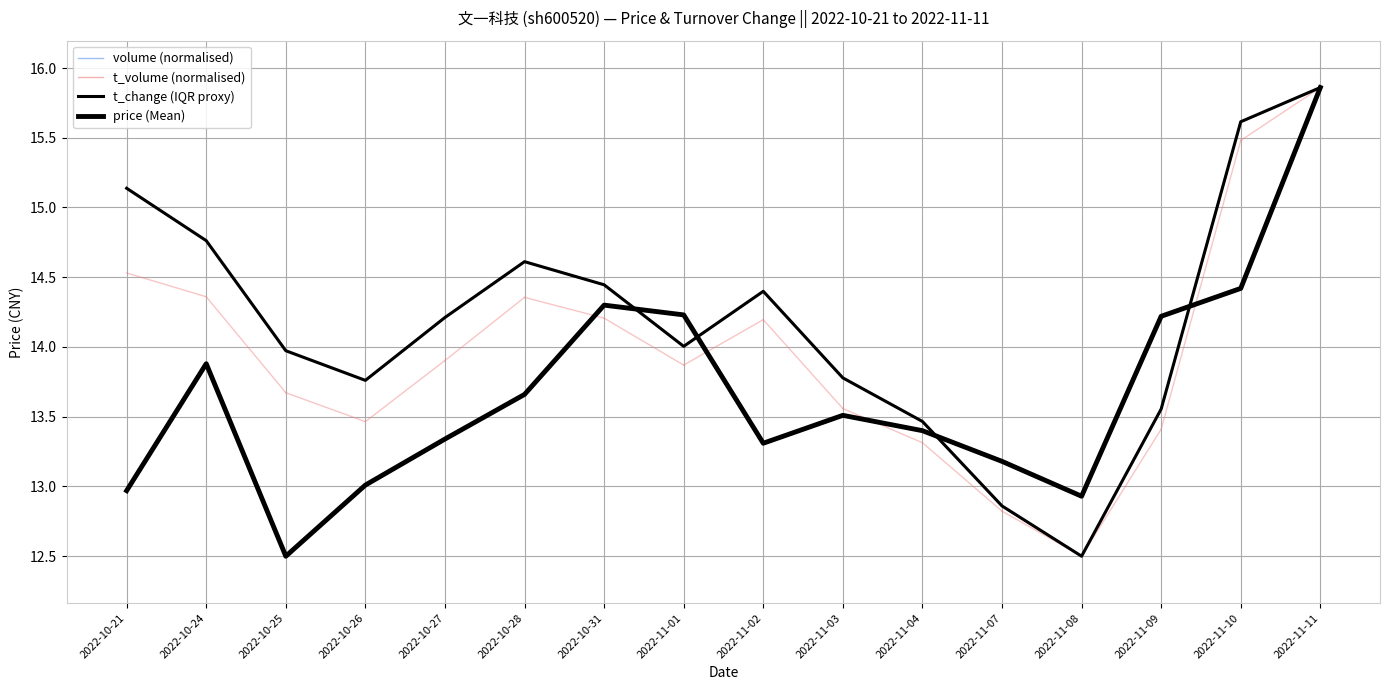

What is the label of the 9th point from the right?

2022-11-01